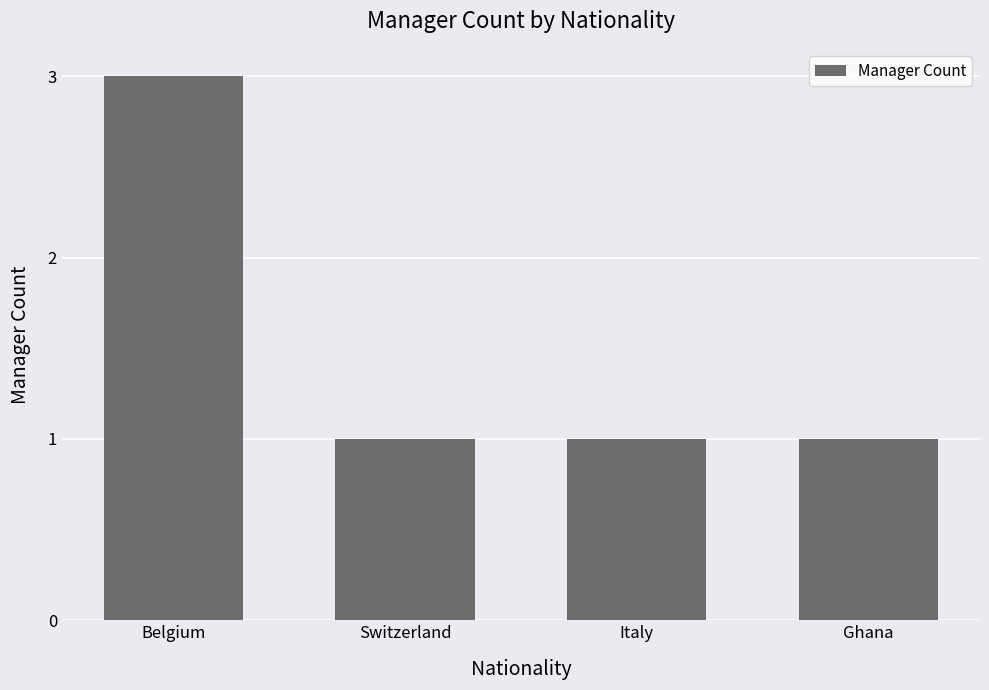

The chart shows a value of 4 at Belgium. True or false?

False